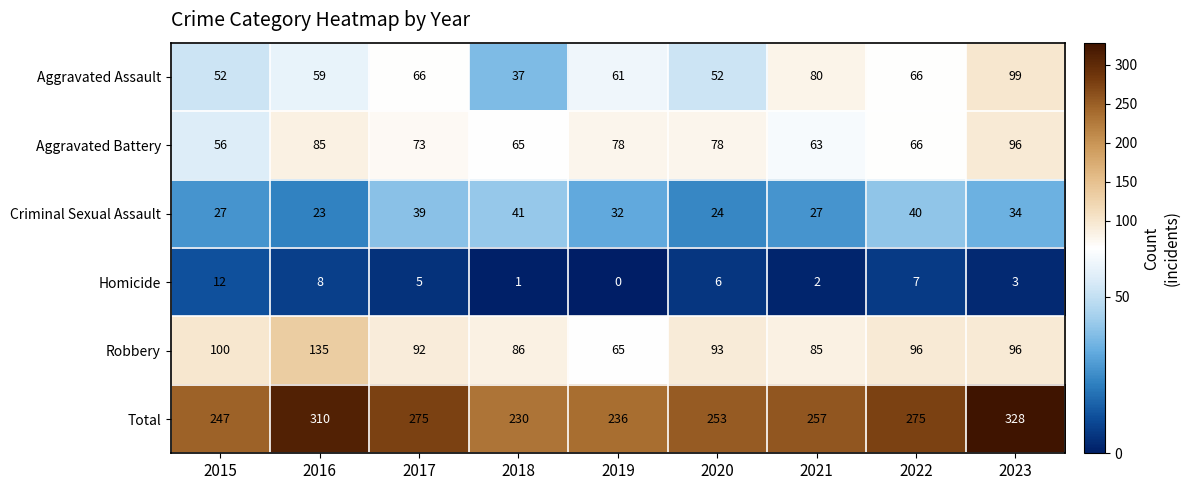

Is it true that Robbery equals 135 at 2017?

False